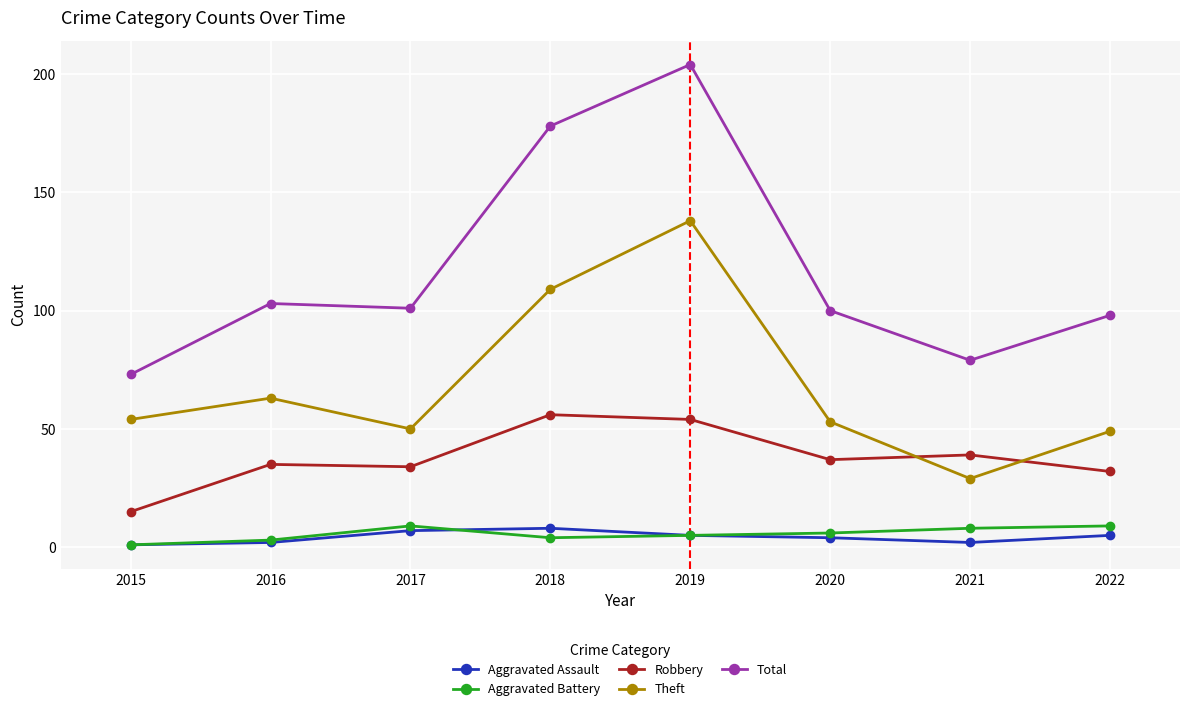

What is the value of the Total point at the 5th from the left?

204